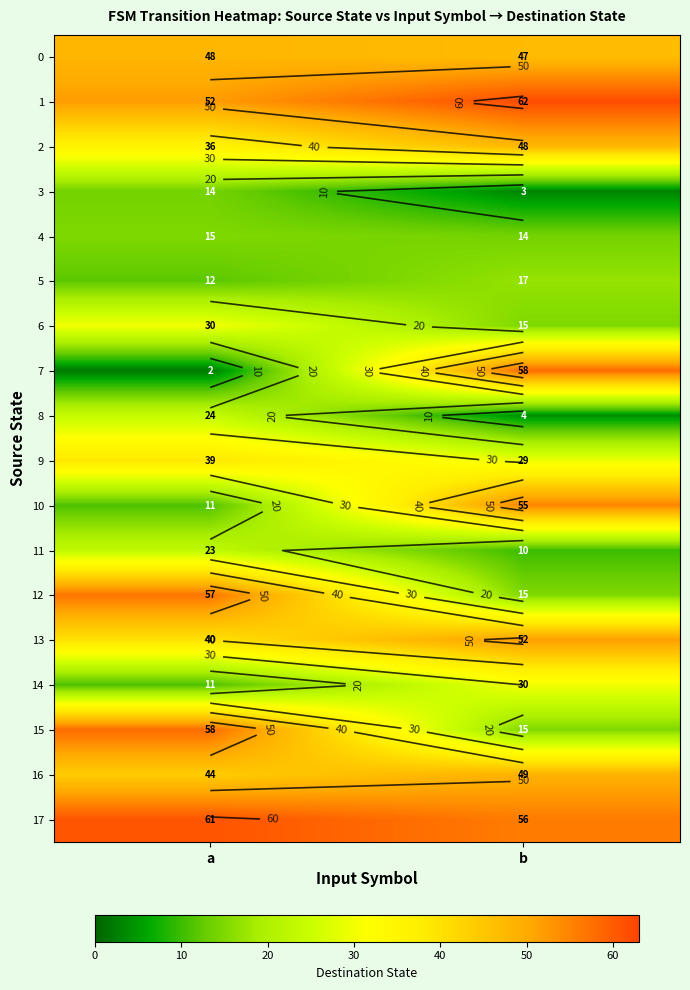

Rank the categories by 4 value from highest to lowest.

a, b